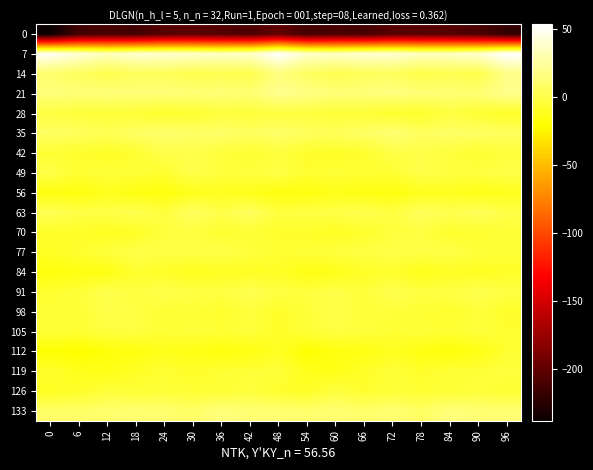

Which category has the highest value across all series?

96